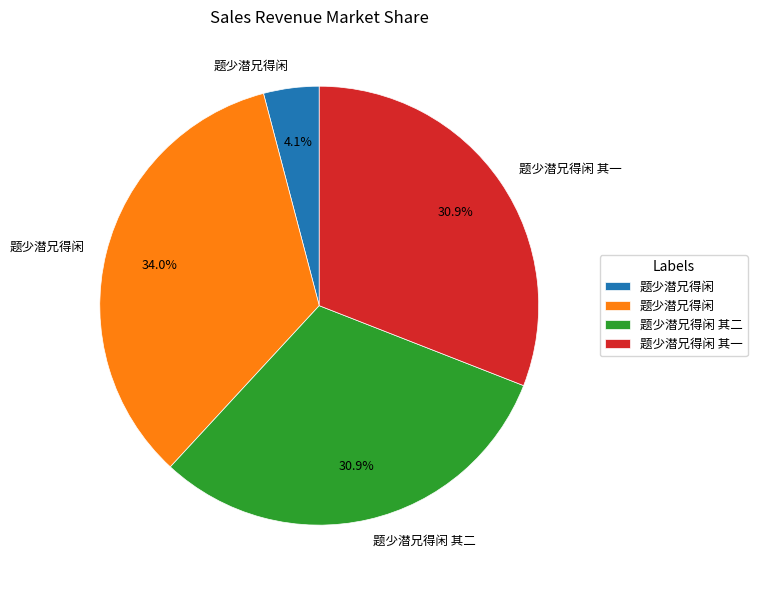

To the nearest percent, what is the average slice percentage?

25%